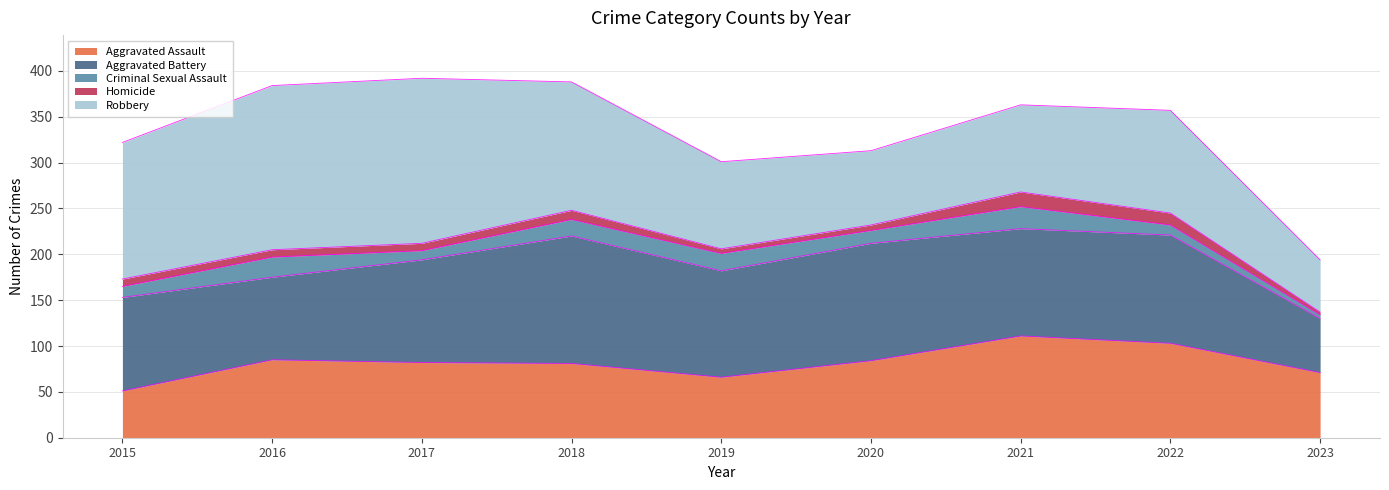

Reading left to right, extract all data points from this chart.

Aggravated Assault: 2015=51	2016=85	2017=82	2018=81	2019=66	2020=84	2021=111	2022=103	2023=71
Aggravated Battery: 2015=102	2016=90	2017=112	2018=139	2019=116	2020=128	2021=117	2022=118	2023=59
Criminal Sexual Assault: 2015=12	2016=22	2017=10	2018=18	2019=19	2020=14	2021=24	2022=11	2023=4
Homicide: 2015=8	2016=8	2017=8	2018=10	2019=5	2020=6	2021=16	2022=13	2023=3
Robbery: 2015=149	2016=179	2017=180	2018=140	2019=95	2020=81	2021=95	2022=112	2023=57